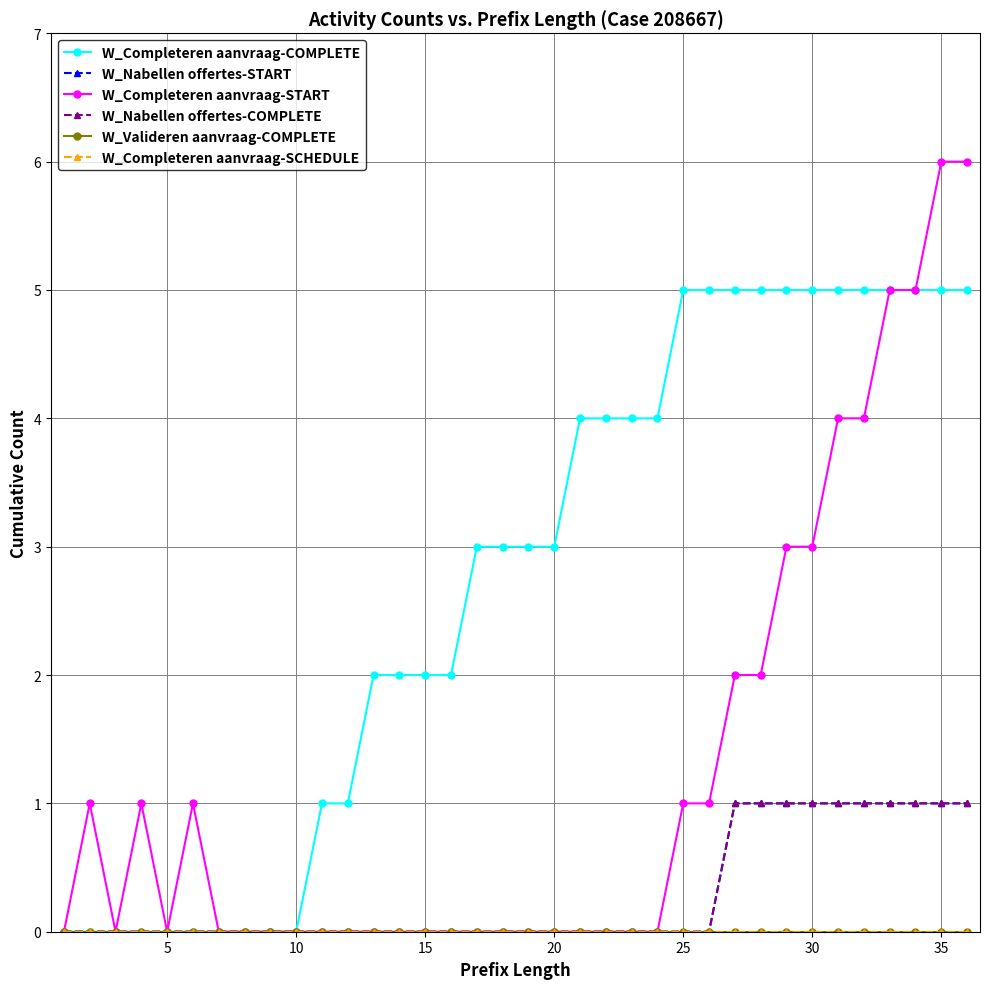

Does the chart have visible grid lines?

Yes